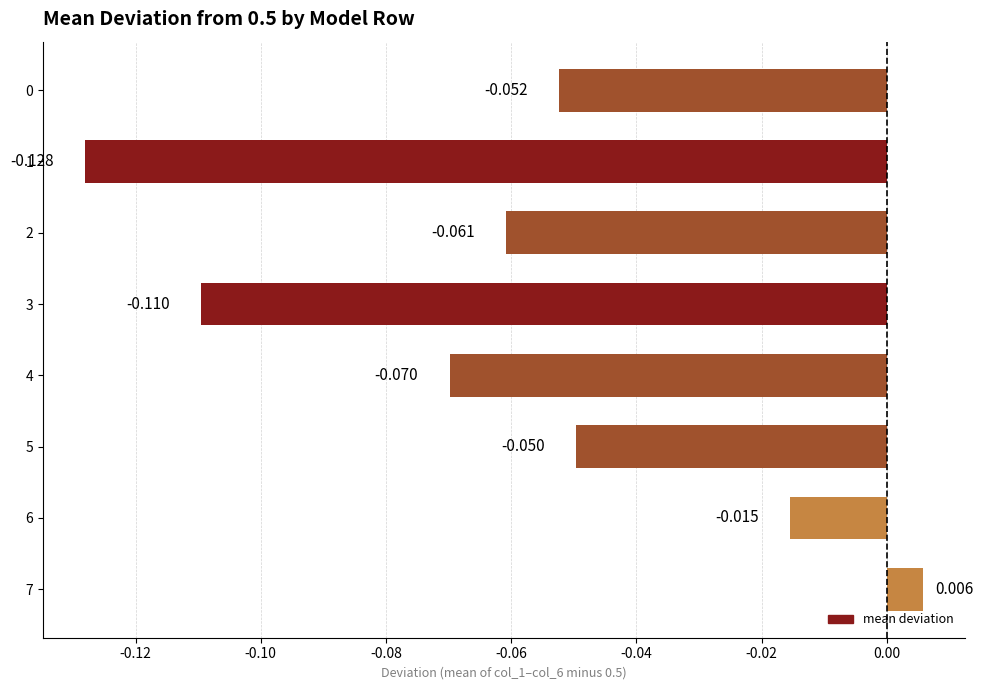

What is the difference between the maximum and minimum values?

0.1